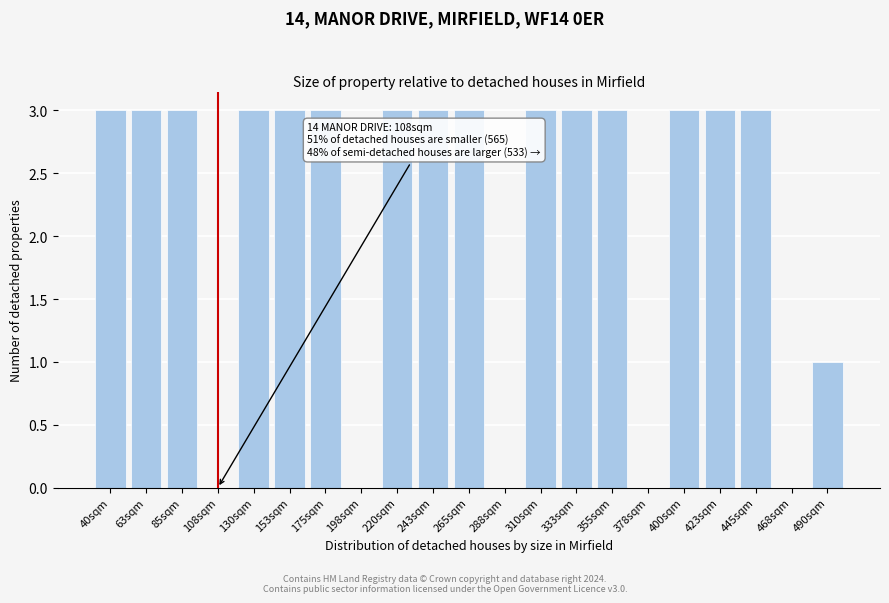

Reading right to left, list all the values displayed in this chart.

490sqm=1	468sqm=0	445sqm=3	423sqm=3	400sqm=3	378sqm=0	355sqm=3	333sqm=3	310sqm=3	288sqm=0	265sqm=3	243sqm=3	220sqm=3	198sqm=0	175sqm=3	153sqm=3	130sqm=3	108sqm=0	85sqm=3	63sqm=3	40sqm=3